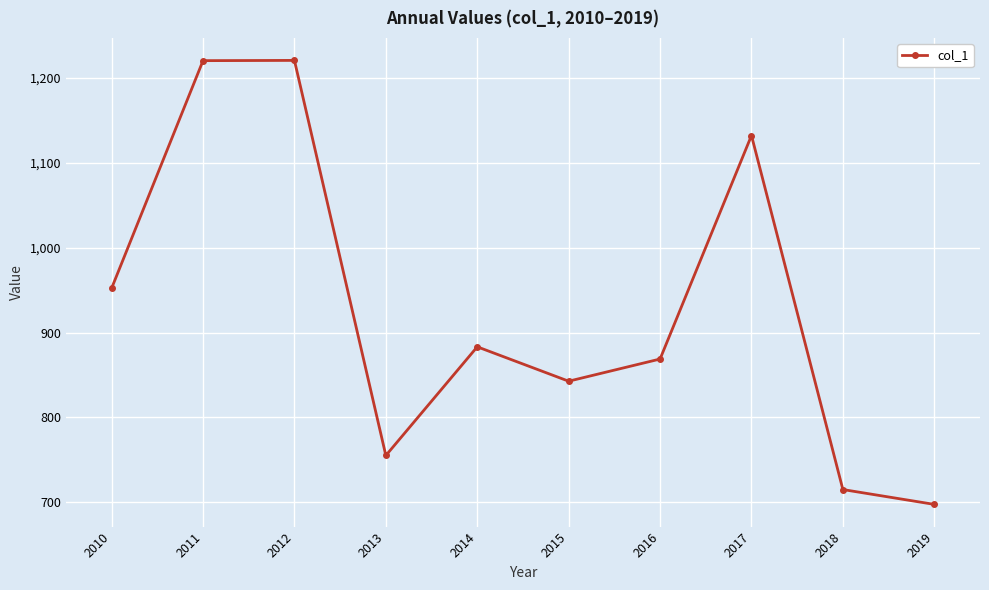

What is the smallest value displayed?

697.5